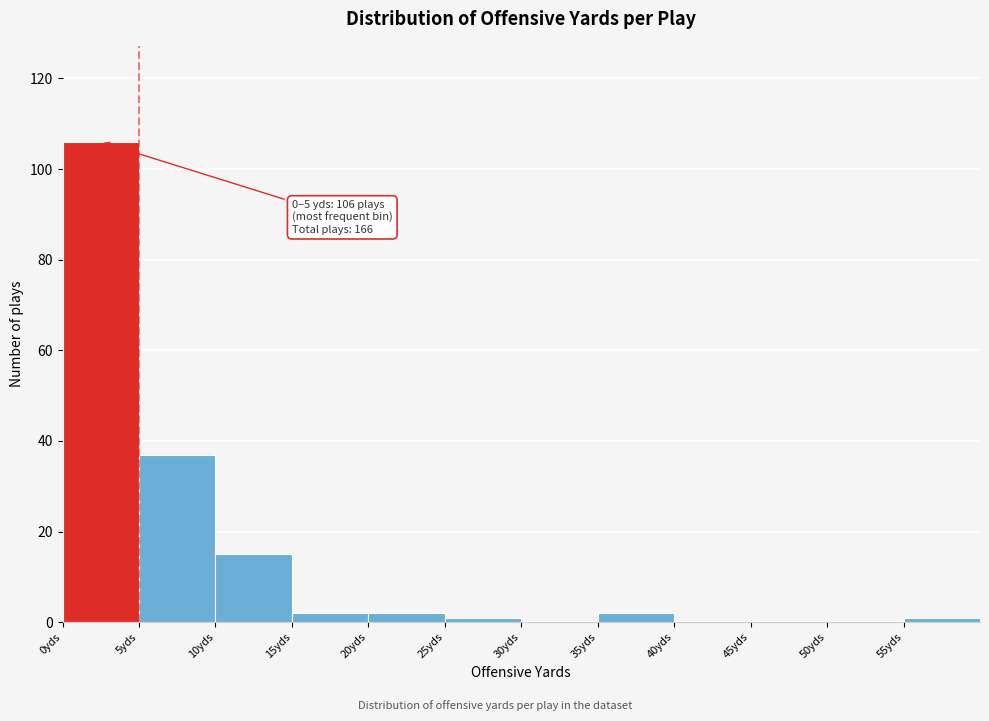

Which range on the x-axis has the tallest bar?

0 to 5